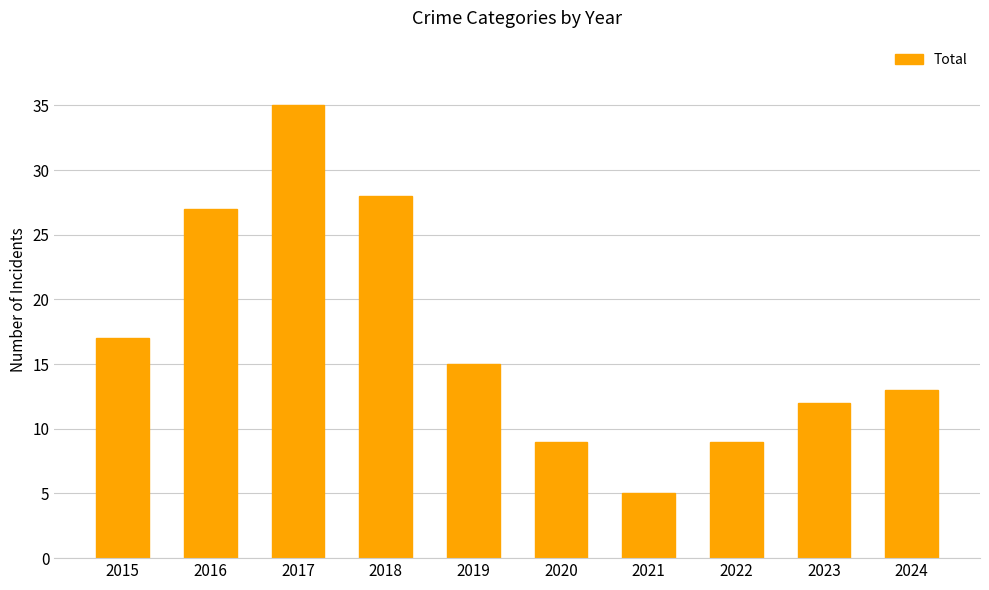

How many bars are there in total?

10